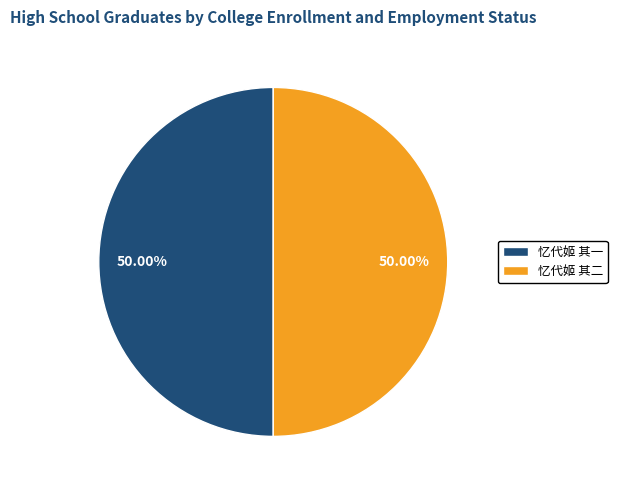

What percentage is NOT represented by 忆代姬 其一?

50.0%